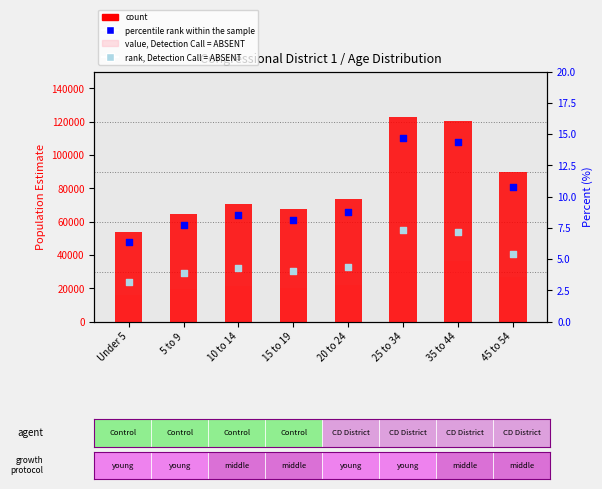

Which series has the widest spread of Y values?

count